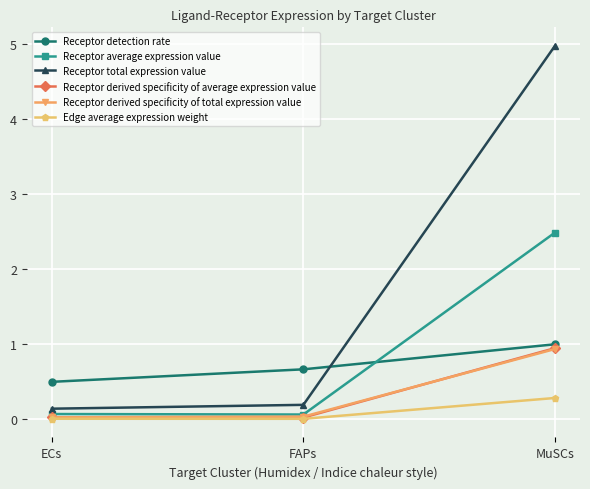

How many series are shown in this chart?

6